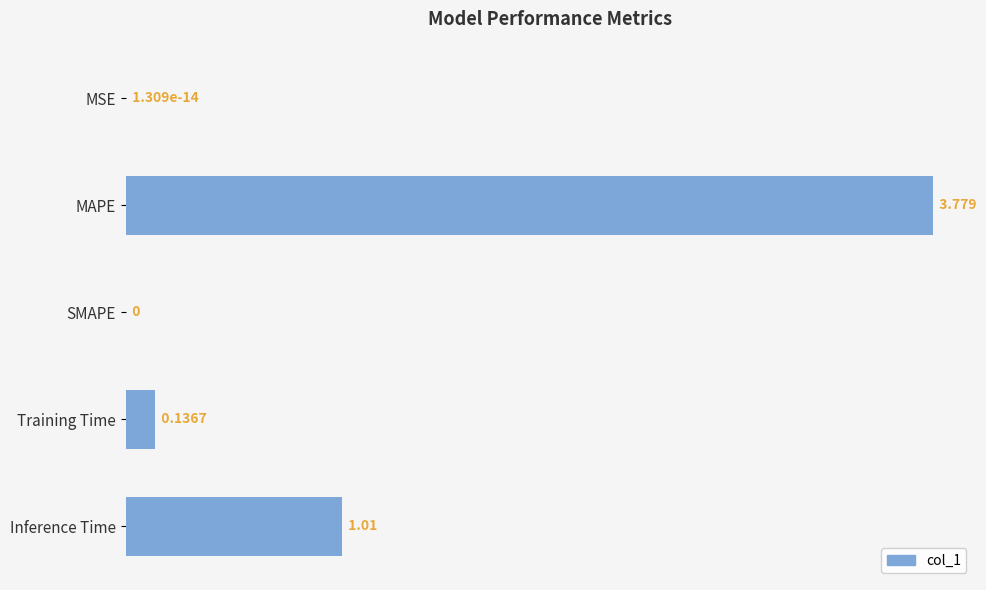

Between SMAPE and Training Time, which is larger?

Training Time